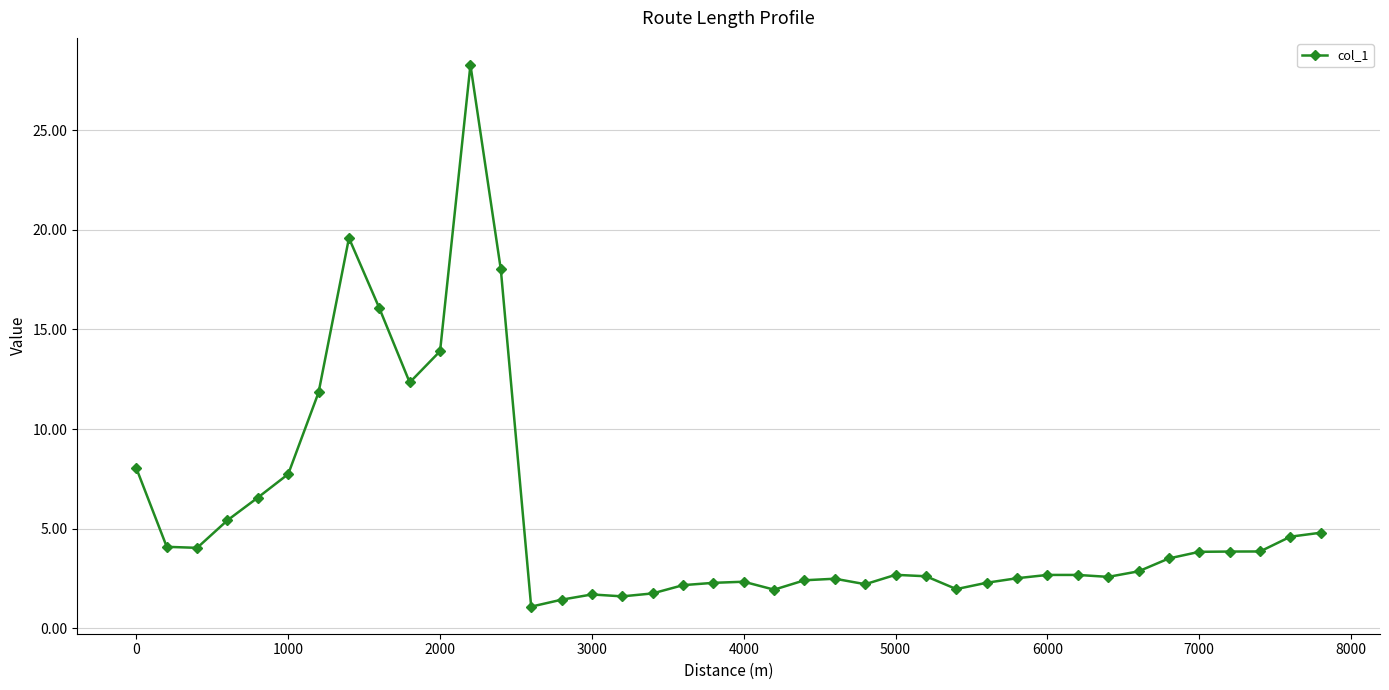

What is the smallest value displayed?

1.1